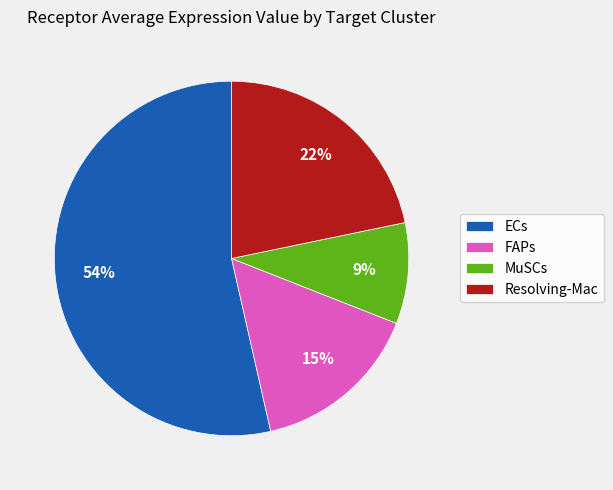

Which slice is the largest?

ECs